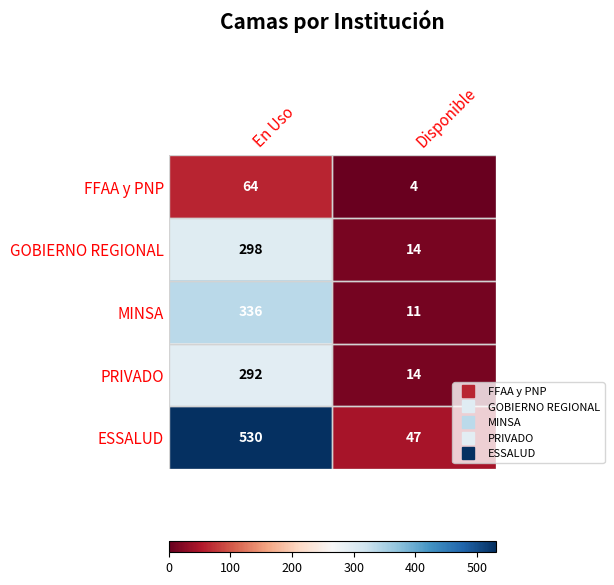

What is the total value across all series at Disponible?

90